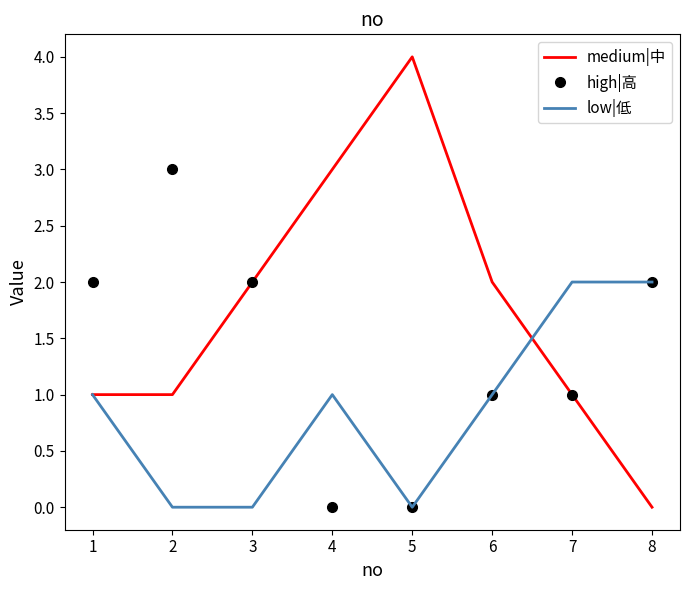

What is the total value across all series at 6?

4